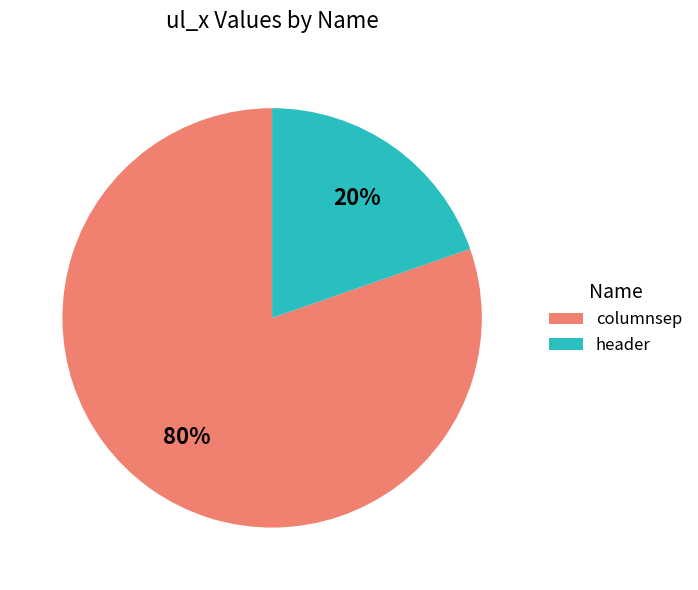

To the nearest percent, what is the combined percentage of columnsep and header?

100%